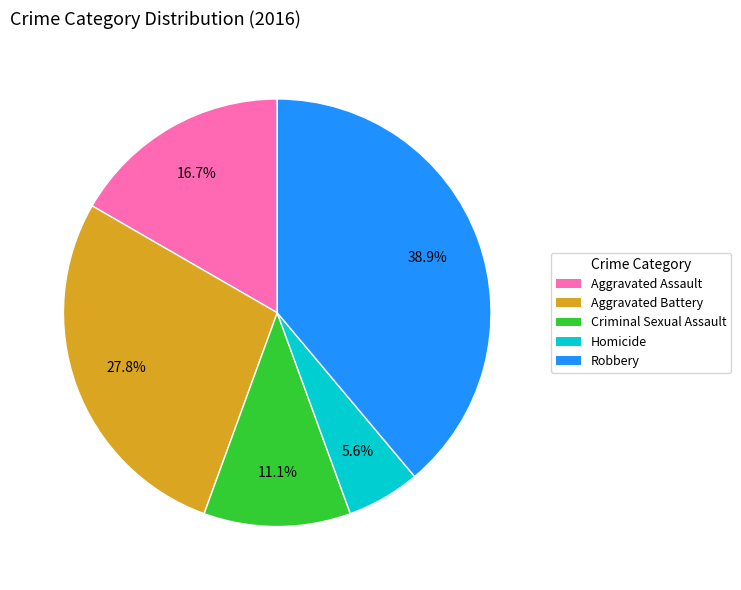

The Aggravated Assault slice represents 8% of the pie. True or false?

False